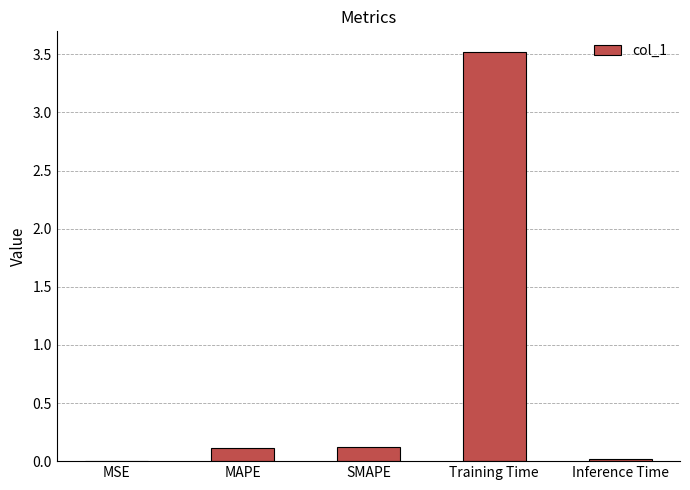

What is the change in value from MAPE to Training Time?

+3.4